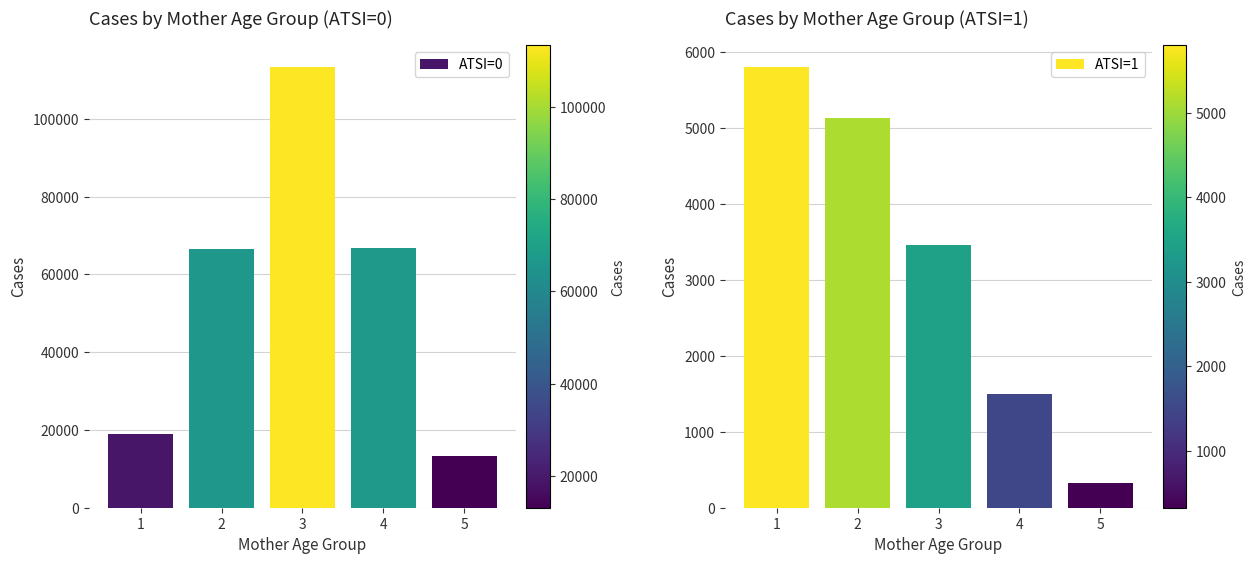

Which series has the widest spread of values?

ATSI=0